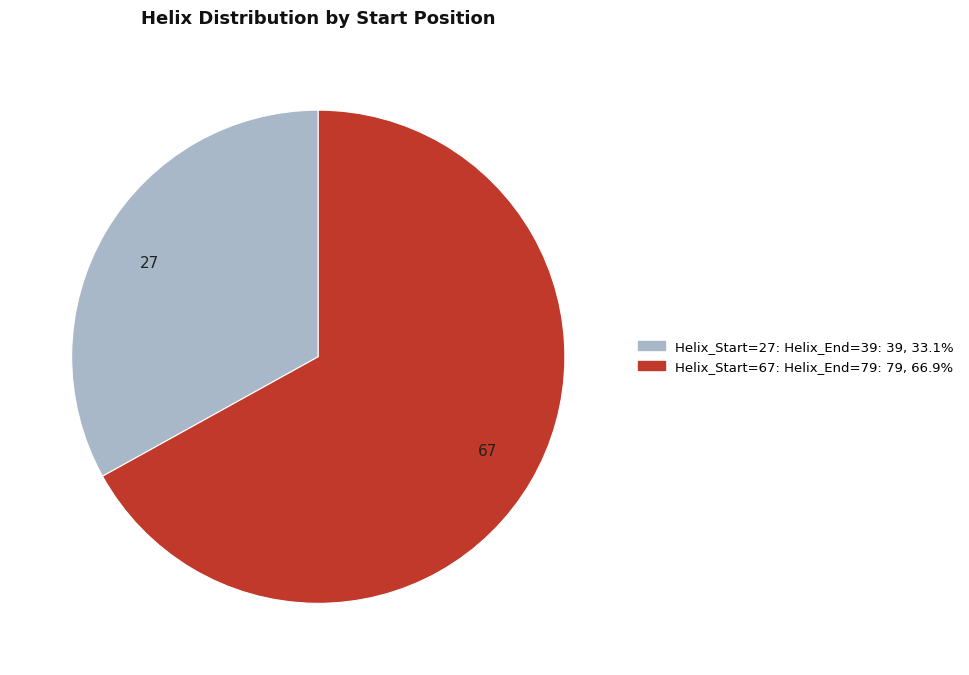

Between 27 and 67, which is larger?

67